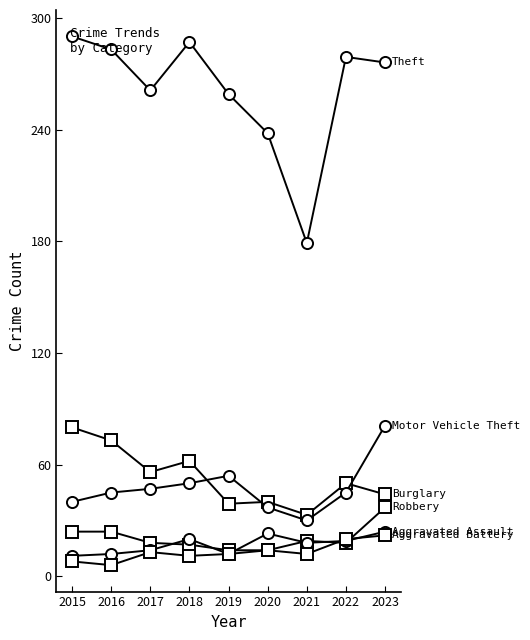

Does the chart have visible grid lines?

No